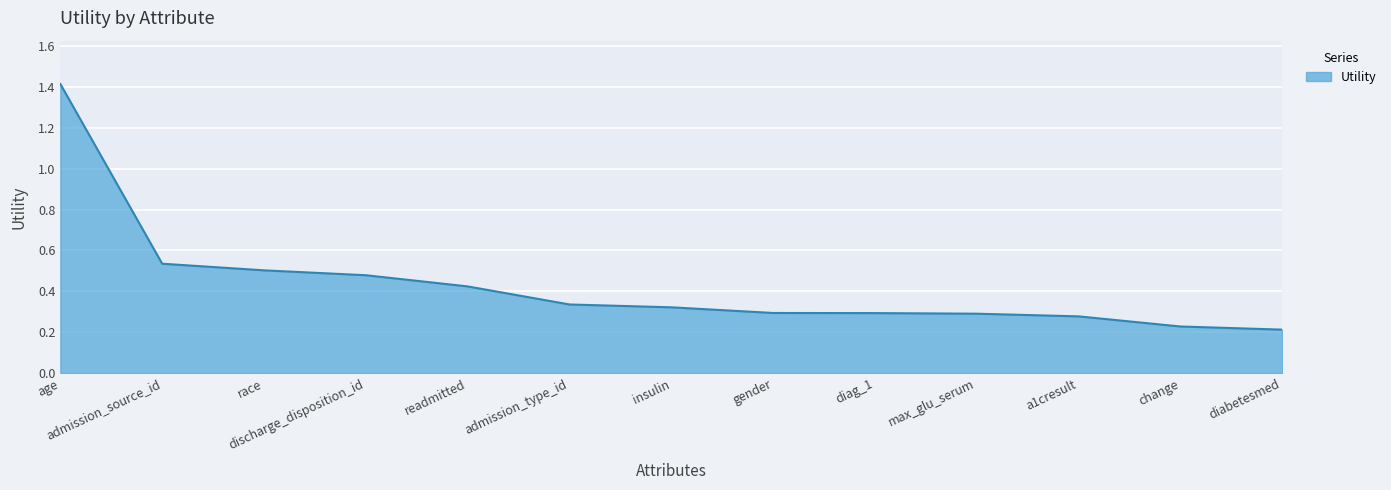

Count the values in the range 0 to 1.

12